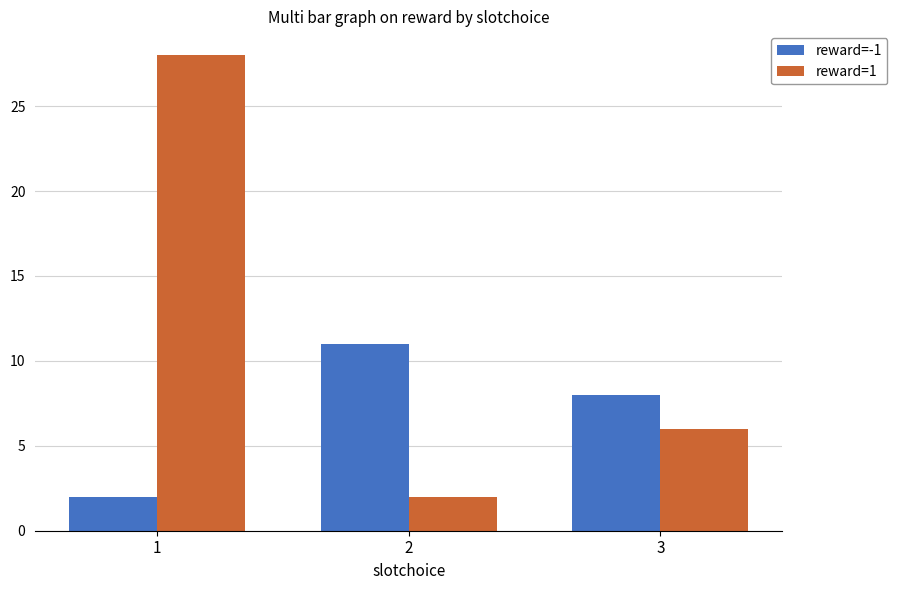

List the series in order of their overall mean, lowest first.

reward=-1, reward=1